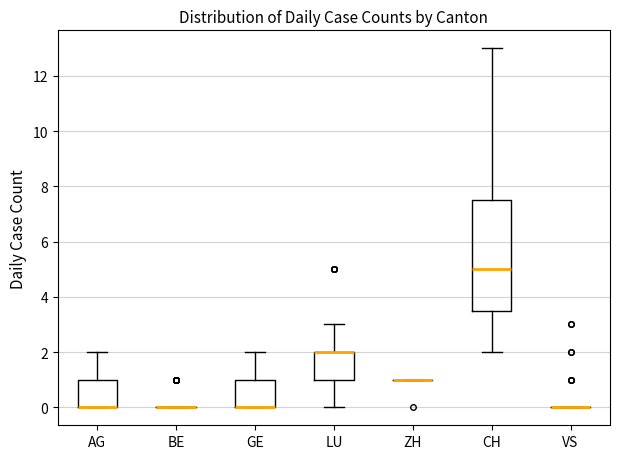

Reading left to right, transcribe this box plot: for each box, give where its median line is, the range the box spans, and where its two whiskers end, as read against the y-axis. The values are not printed on the chart, so give them approximately, as read against the axis.

AG: median 0.0 (drawn on the box's lower edge), box 0.0 to 1.0, whiskers 0.0 to 2.0
BE: box collapsed to a line at 0.0, whiskers 0.0 to 0.0
GE: median 0.0 (drawn on the box's lower edge), box 0.0 to 1.0, whiskers 0.0 to 2.0
LU: median 2.0 (drawn on the box's upper edge), box 1.0 to 2.0, whiskers 0.0 to 3.0
ZH: box collapsed to a line at 1.0, whiskers 1.0 to 1.0
CH: median 5.0, box 3.6 to 7.6, whiskers 2.0 to 13.0
VS: box collapsed to a line at 0.0, whiskers 0.0 to 0.0